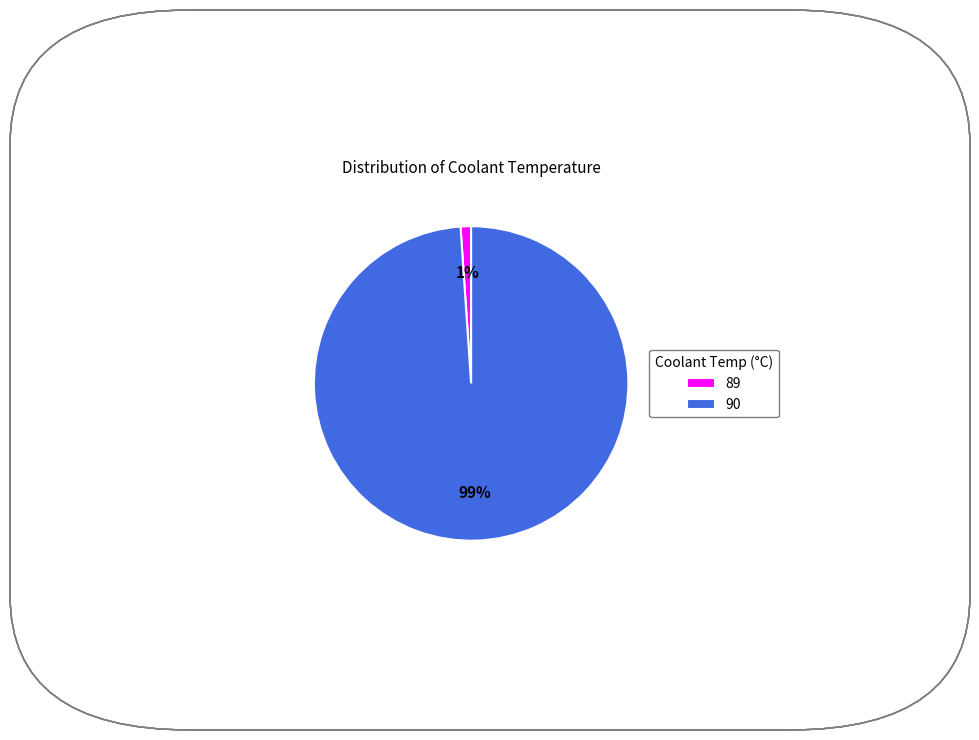

What is the ratio of the value at 90 to the value at 89?

92.0